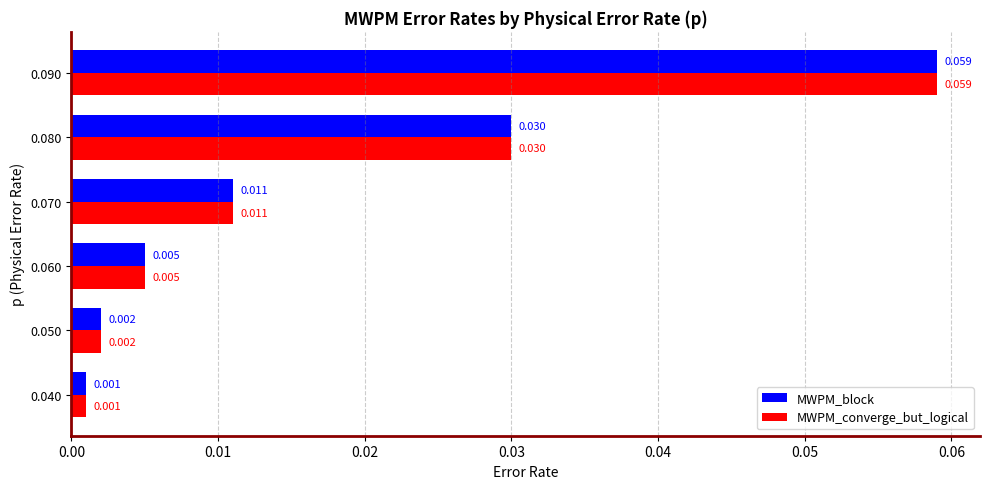

Is the value of MWPM_block at 0.050 greater than the value of MWPM_converge_but_logical at 0.070?

No